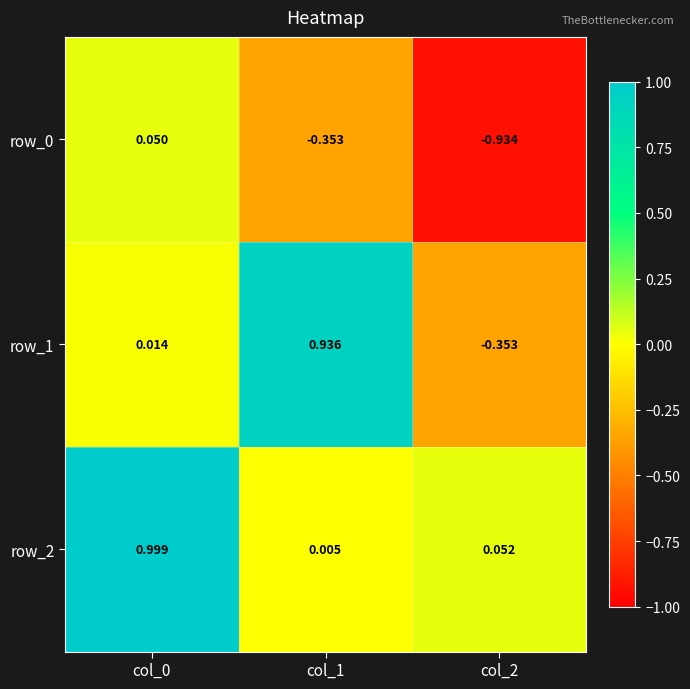

Is the value of row_2 at col_1 greater than the value of row_1 at col_1?

No